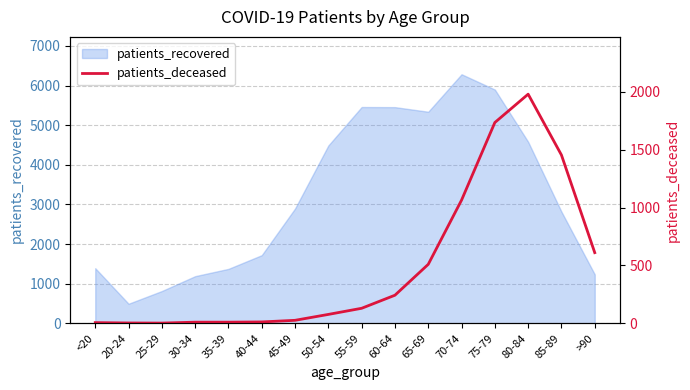

Where does the data first go above 130?

60-64